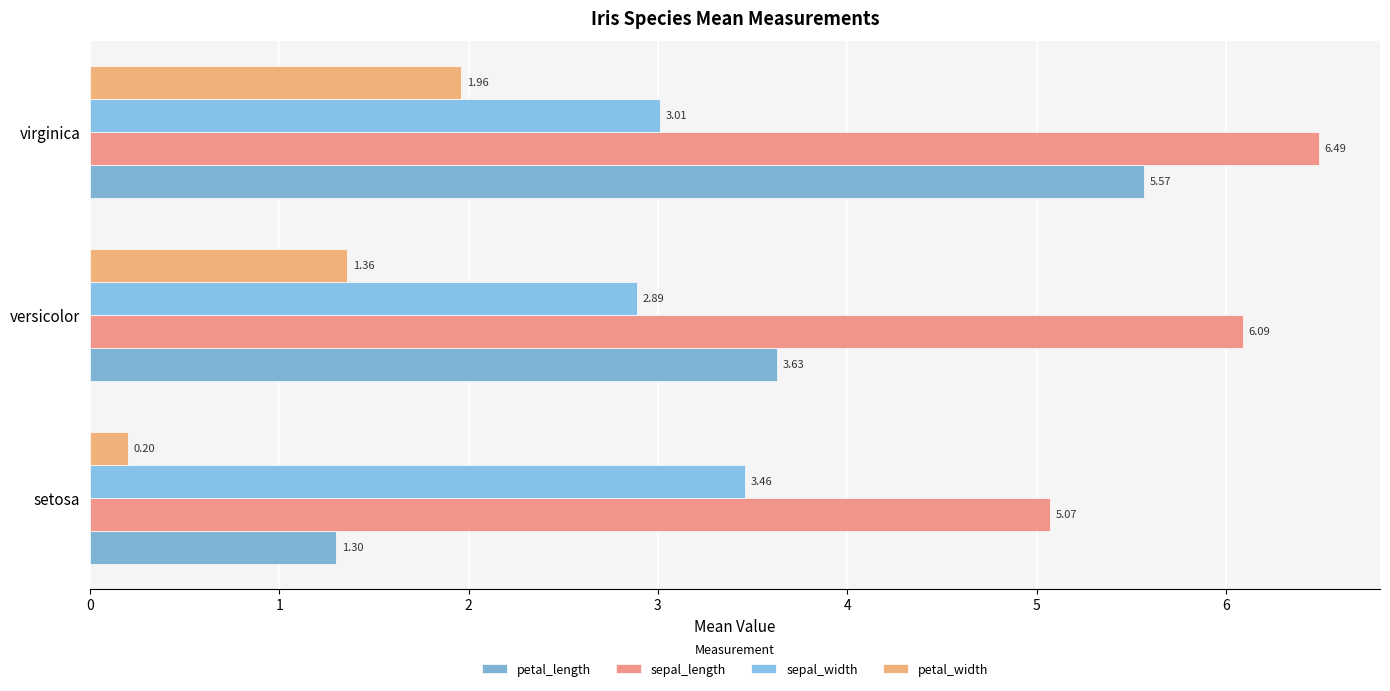

What is the average value of the sepal_width series?

3.1